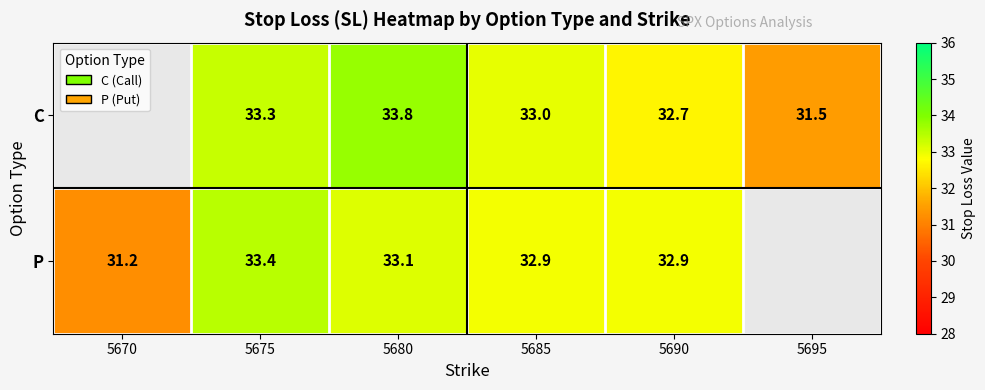

The C series shows 10.7 at 5690. True or false?

False